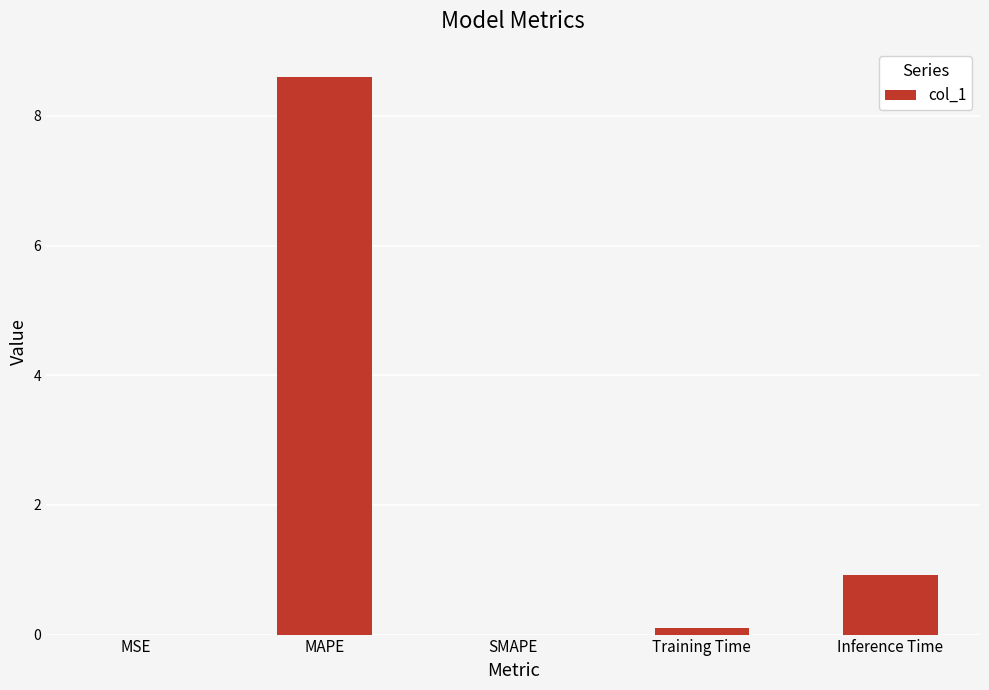

Count the number of categories in the chart.

5